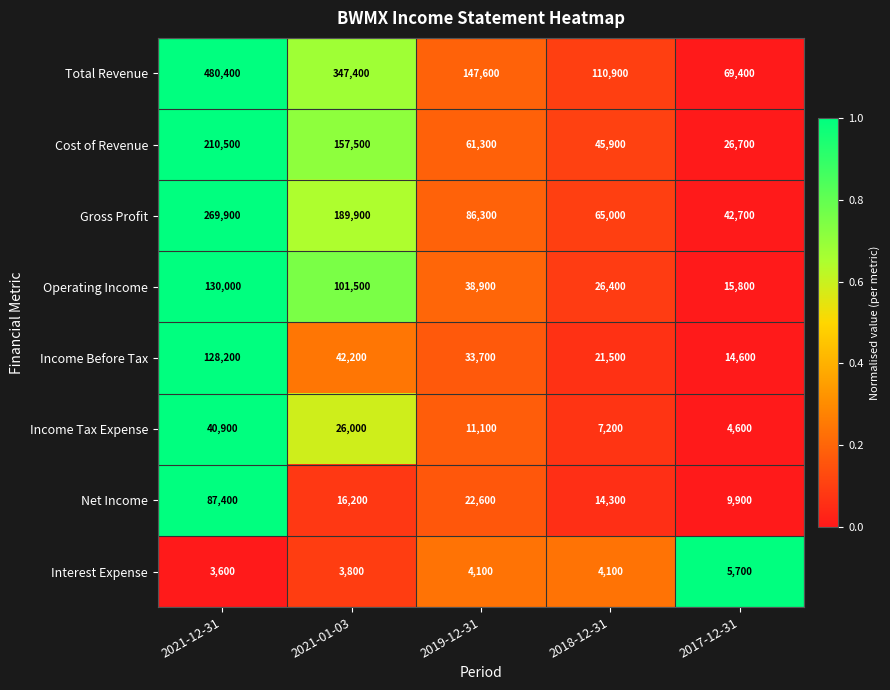

Is it true that Interest Expense equals 1271 at 2018-12-31?

False